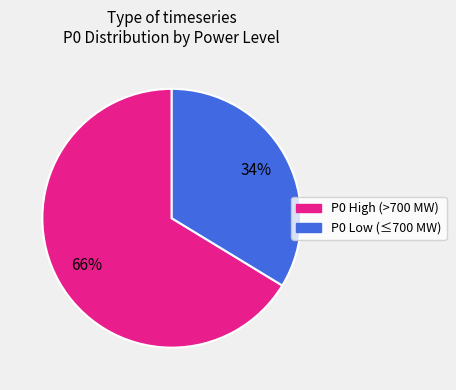

Is there any slice that represents more than half of the pie?

Yes